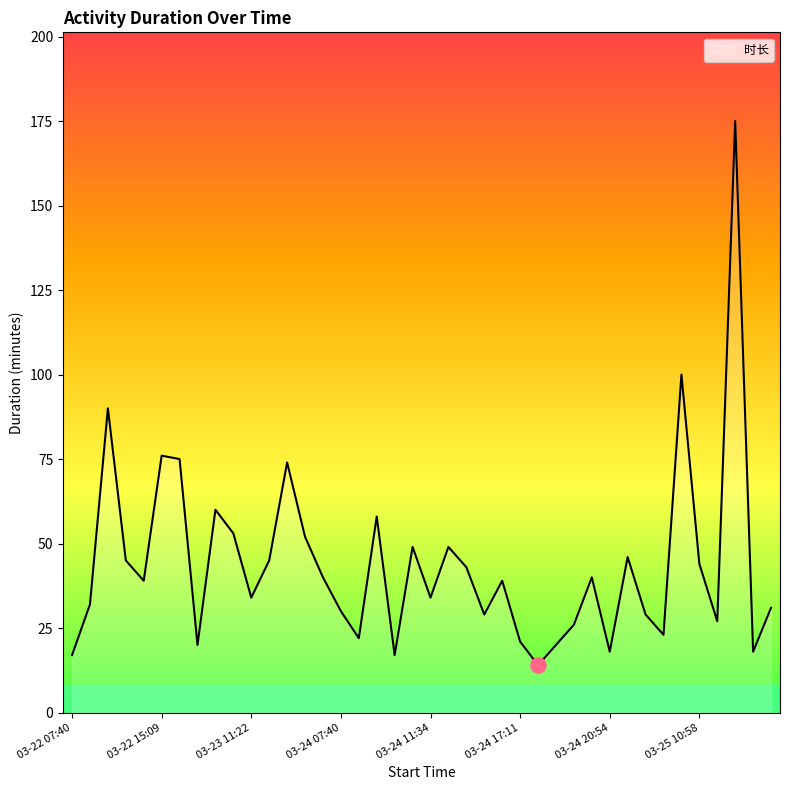

What is the minimum value shown in the chart?

14